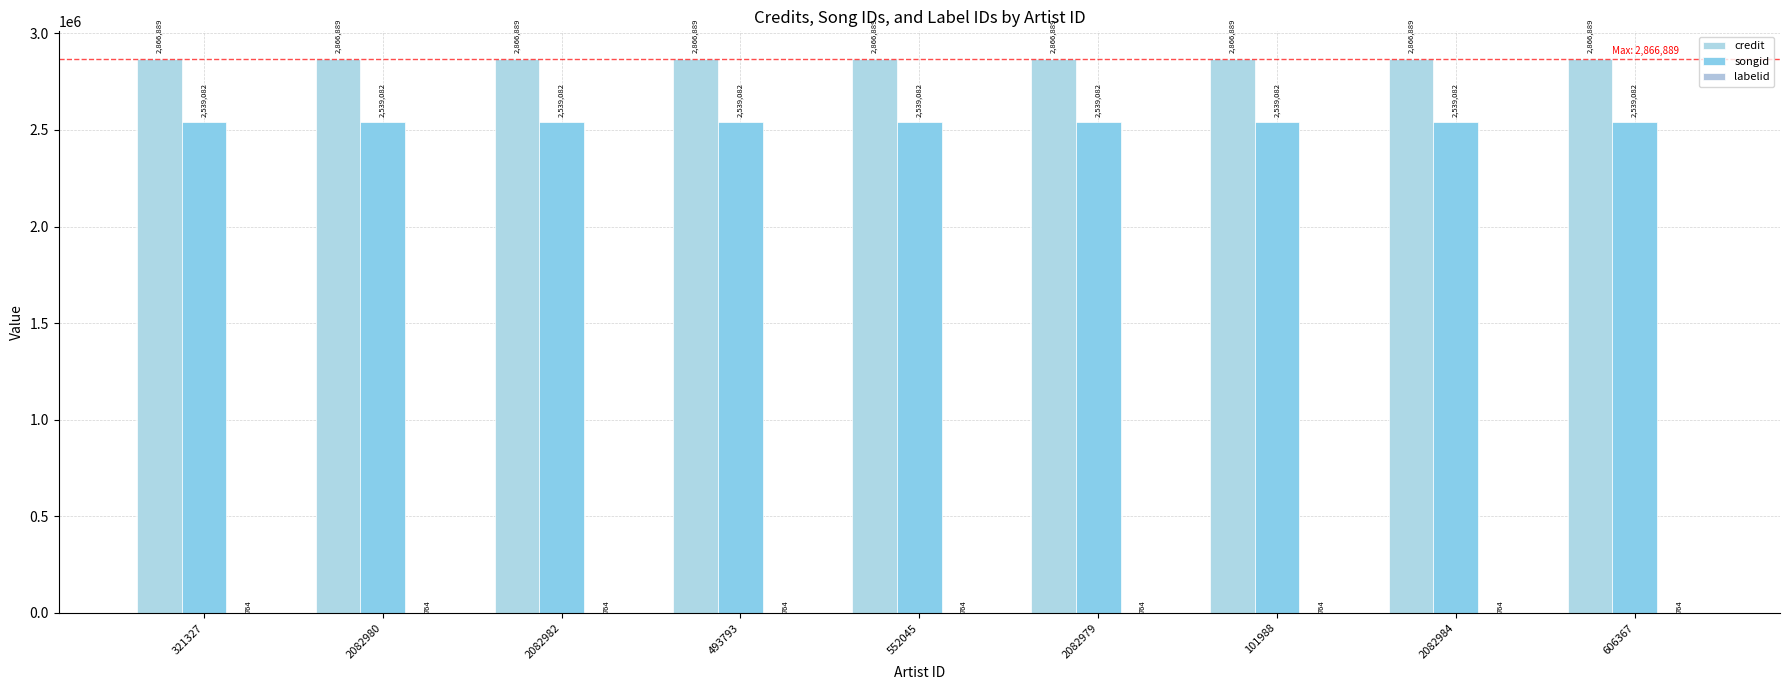

Between 2082984 and 2082979, which is larger?

2082984